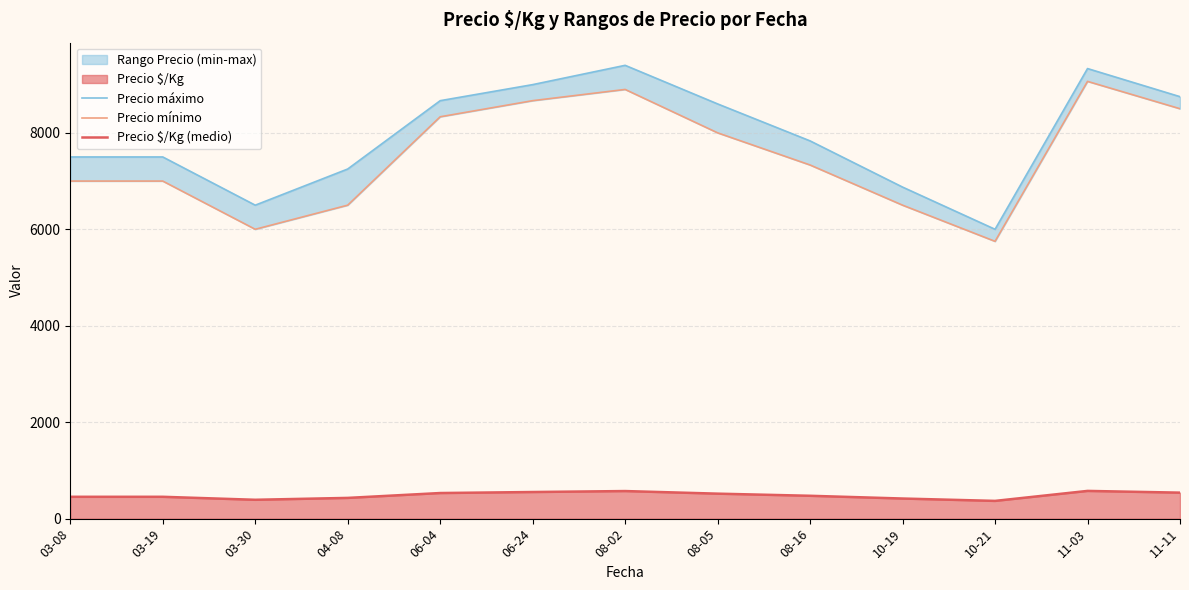

Rank the categories by Precio mínimo value from highest to lowest.

11-03, 08-02, 06-24, 11-11, 06-04, 08-05, 08-16, 03-08, 03-19, 04-08, 10-19, 03-30, 10-21